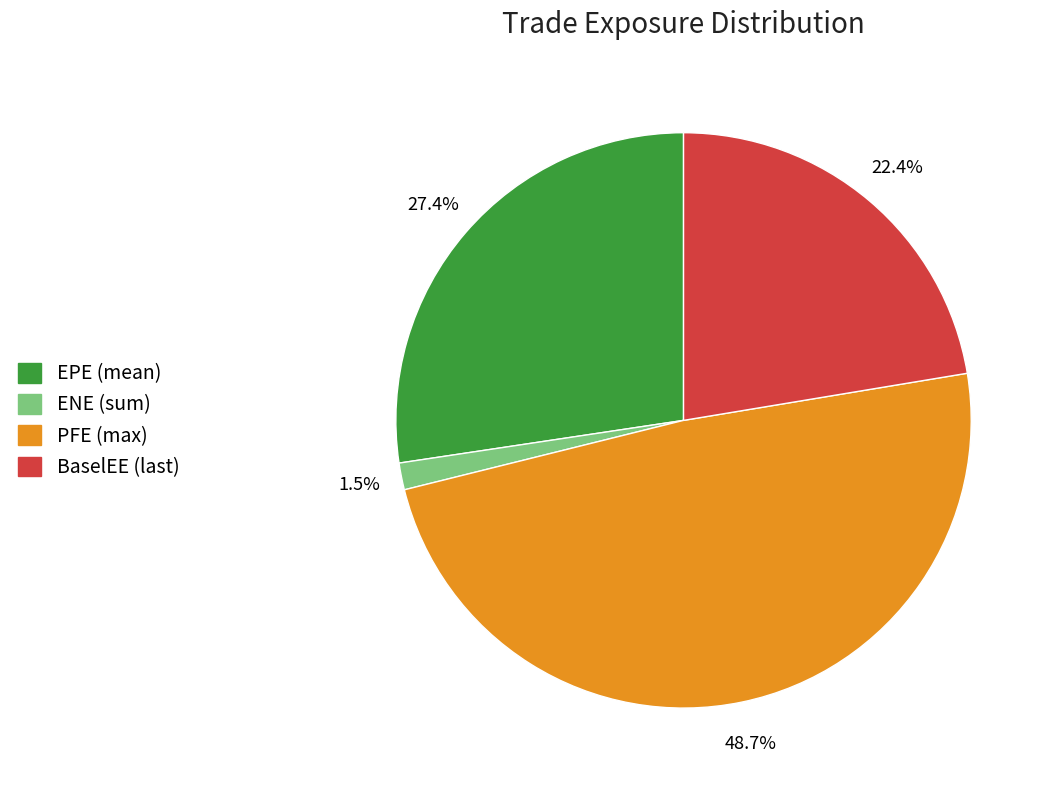

How many slices are in this pie chart?

4